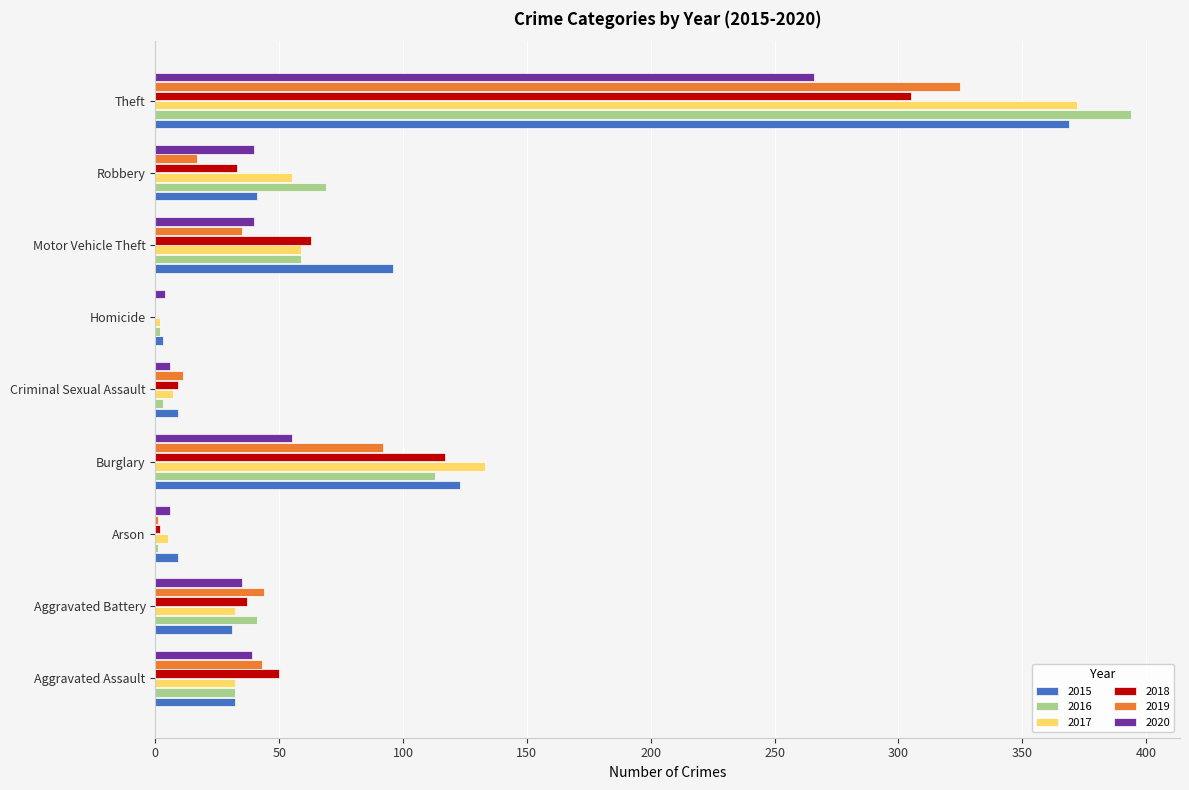

What is the total value across all series at Aggravated Battery?

220